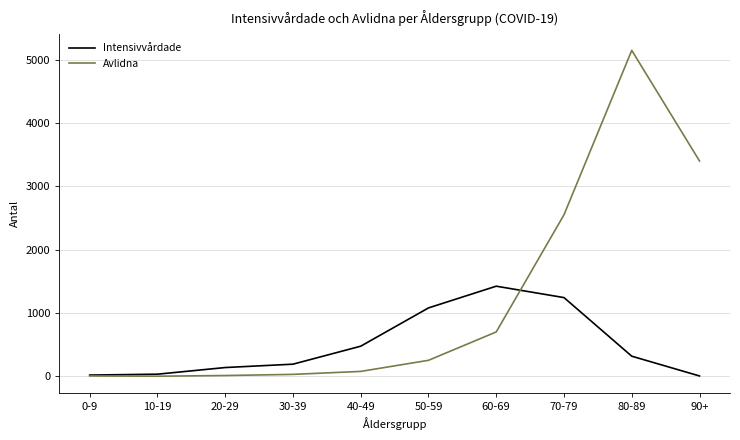

What value does the Avlidna series have at 70-79?

2551